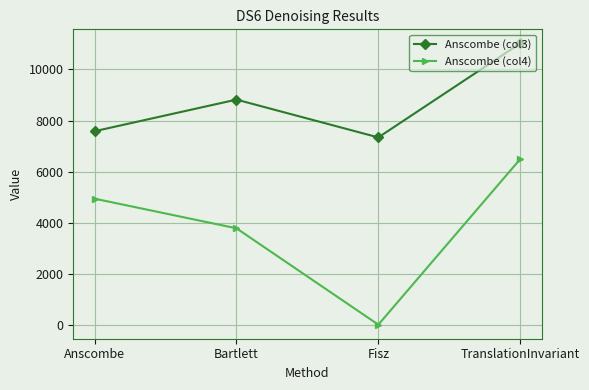

At which category is the sum across all series the highest?

TranslationInvariant